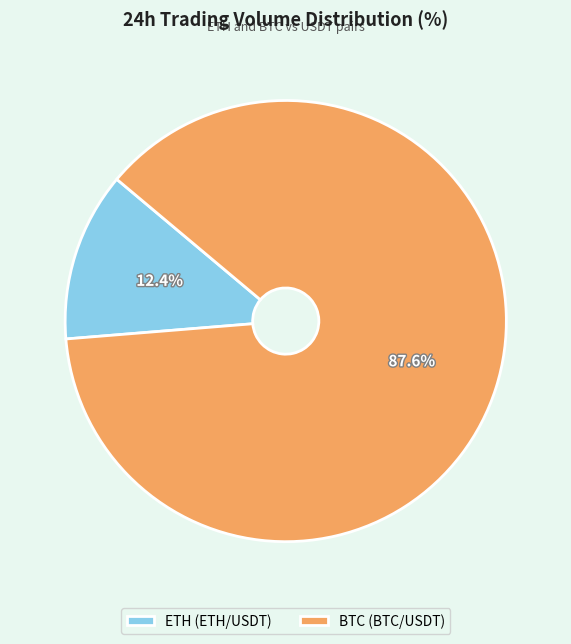

Which has a higher value, BTC (BTC/USDT) or ETH (ETH/USDT)?

BTC (BTC/USDT)